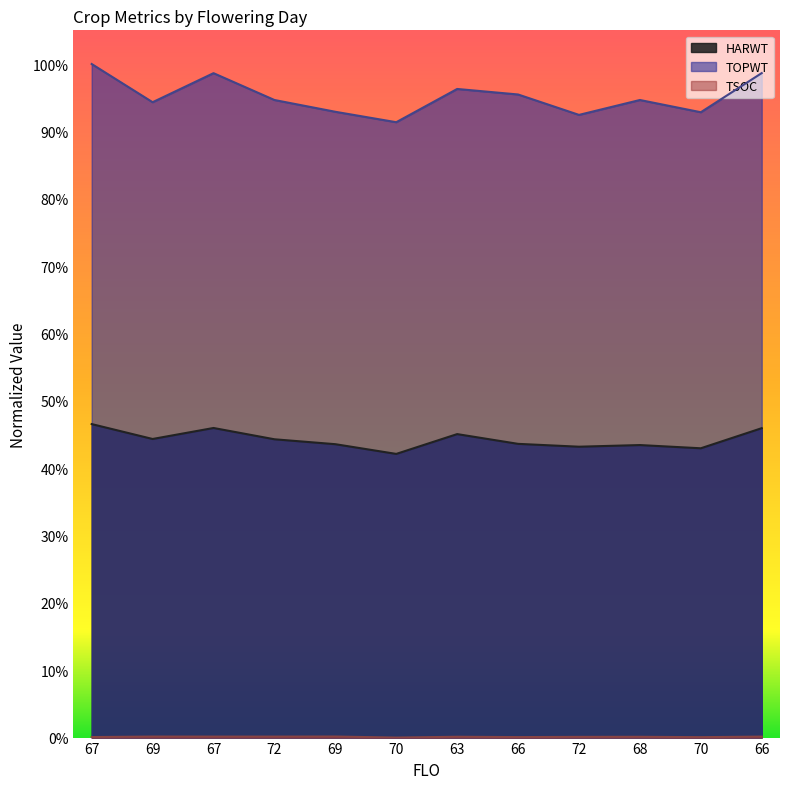

True or false: TOPWT has a value of 0.6 at 72.

False